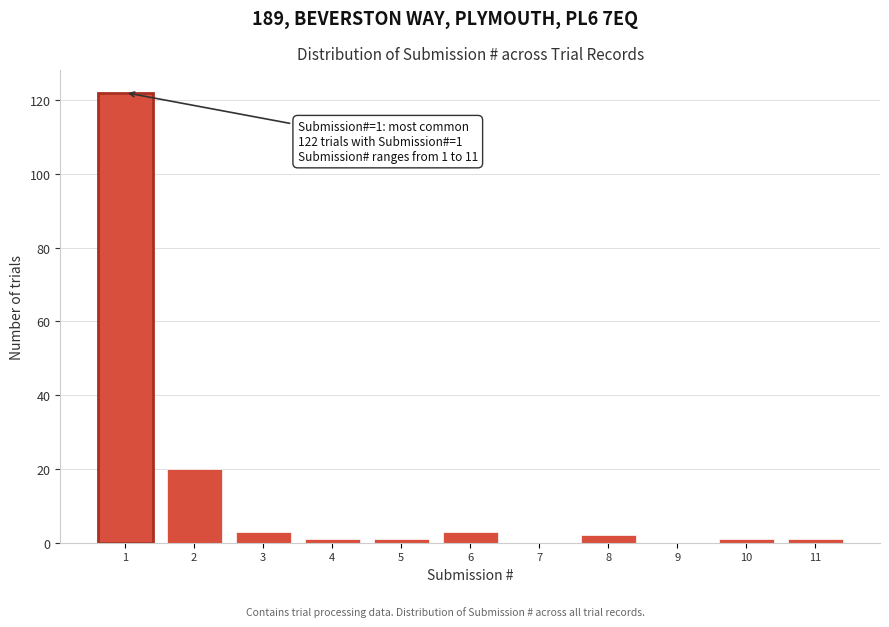

Reading right to left, list all the values displayed in this chart.

11=1	10=1	9=0	8=2	7=0	6=3	5=1	4=1	3=3	2=20	1=122